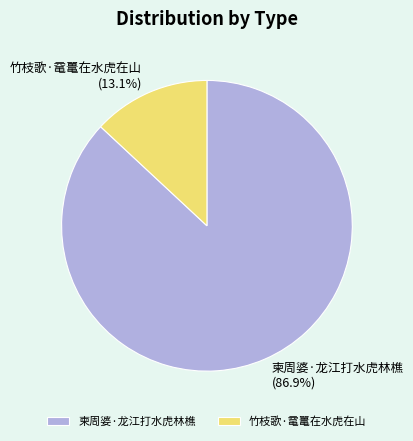

Does 柬周婆·龙江打水虎林樵 represent more than half of the total?

Yes